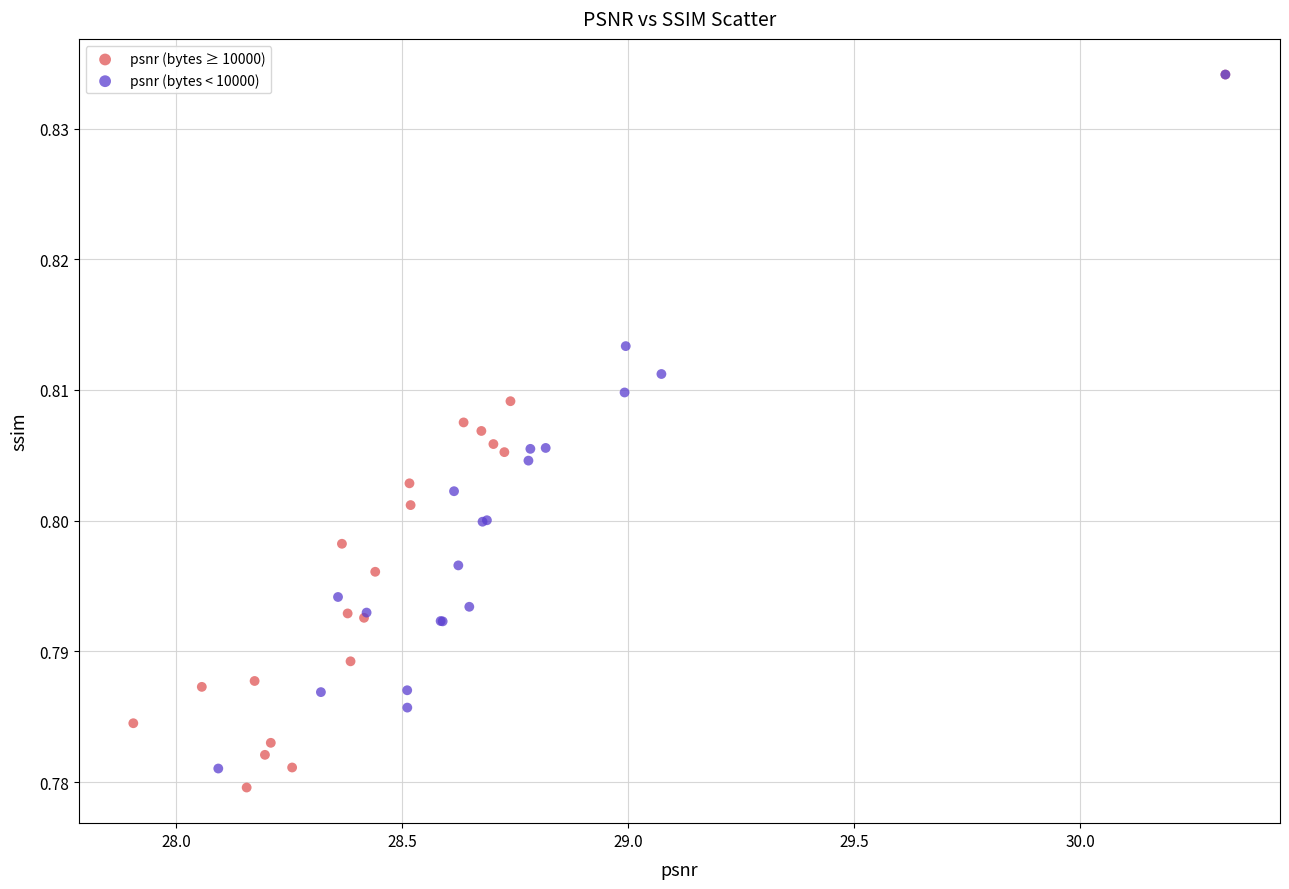

What are all the series names shown in the legend?

psnr (bytes ≥ 10000), psnr (bytes < 10000)